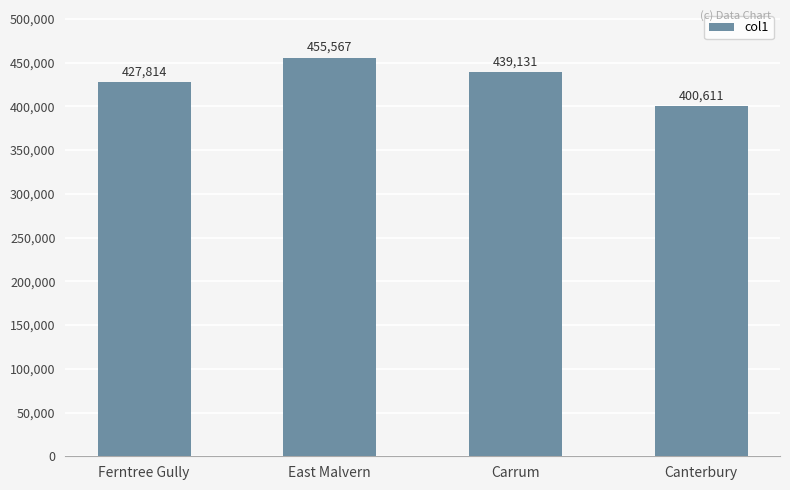

What is the difference between the second highest and second lowest values?

11317